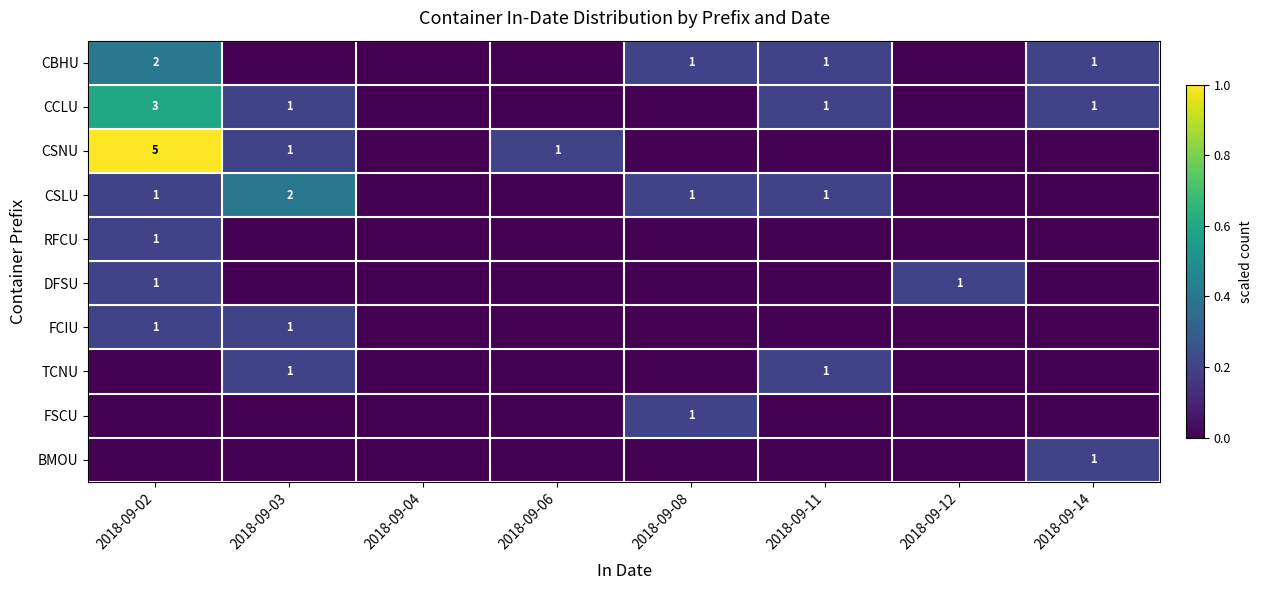

Which label corresponds to the smallest value in the chart?

2018-09-03